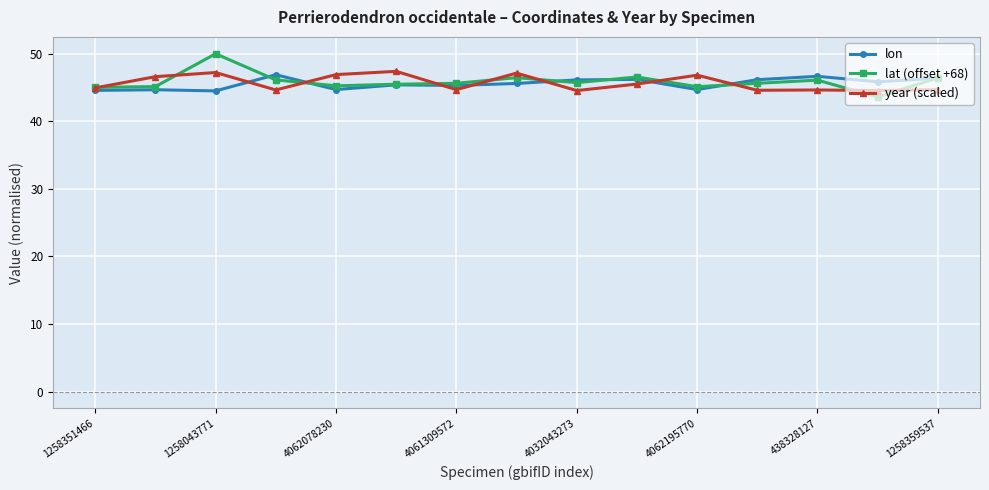

At how many categories does at least one series exceed 48?

1